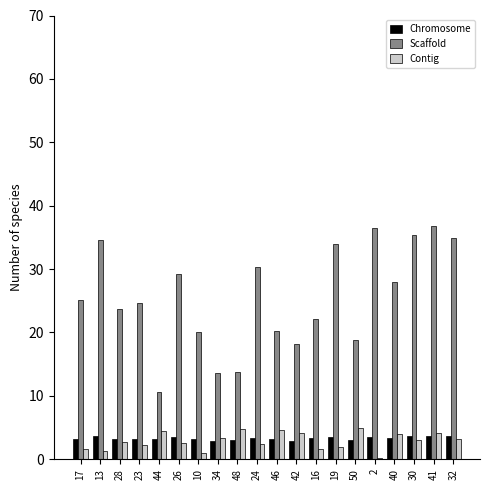

What is the sum of all Scaffold values?

510.4